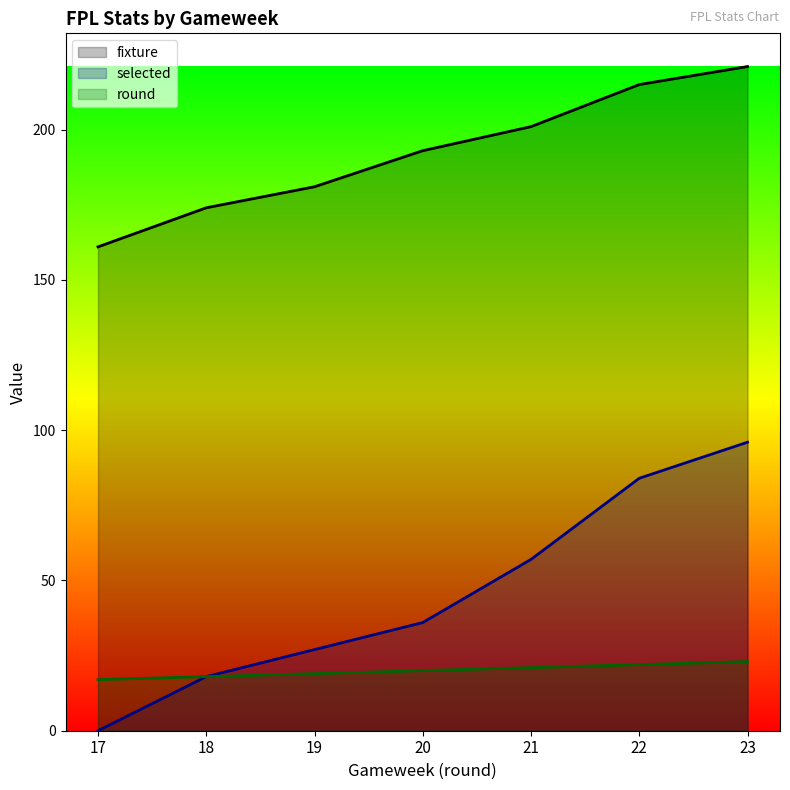

Which has a higher value, 20 or 22?

22